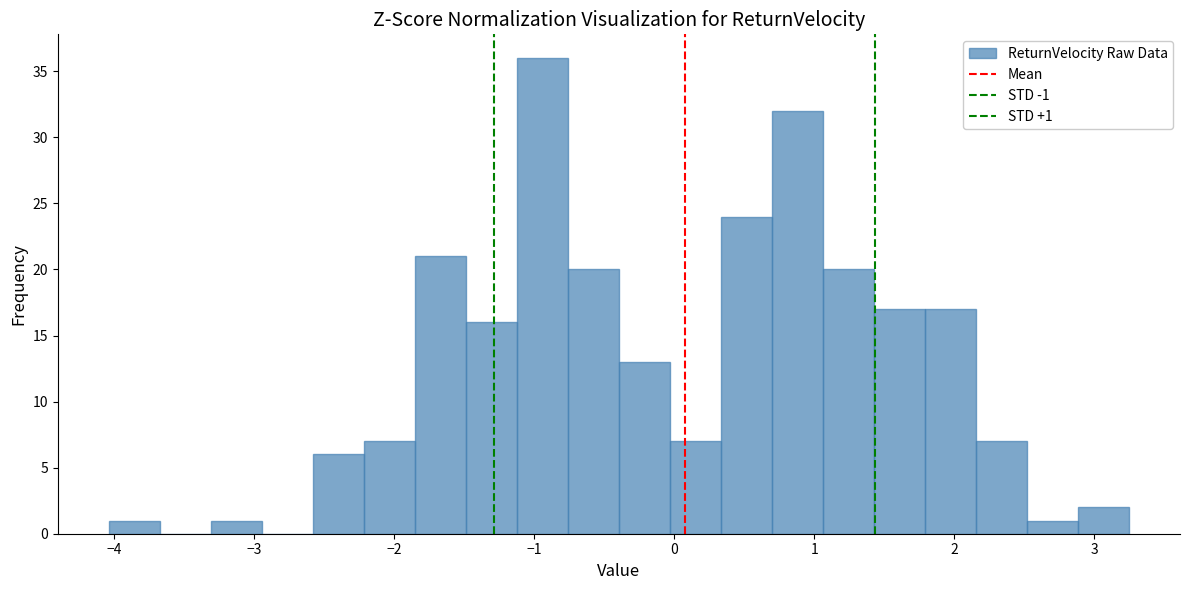

Read against the x-axis, roughly where is the centre of the tallest bar?

-0.9